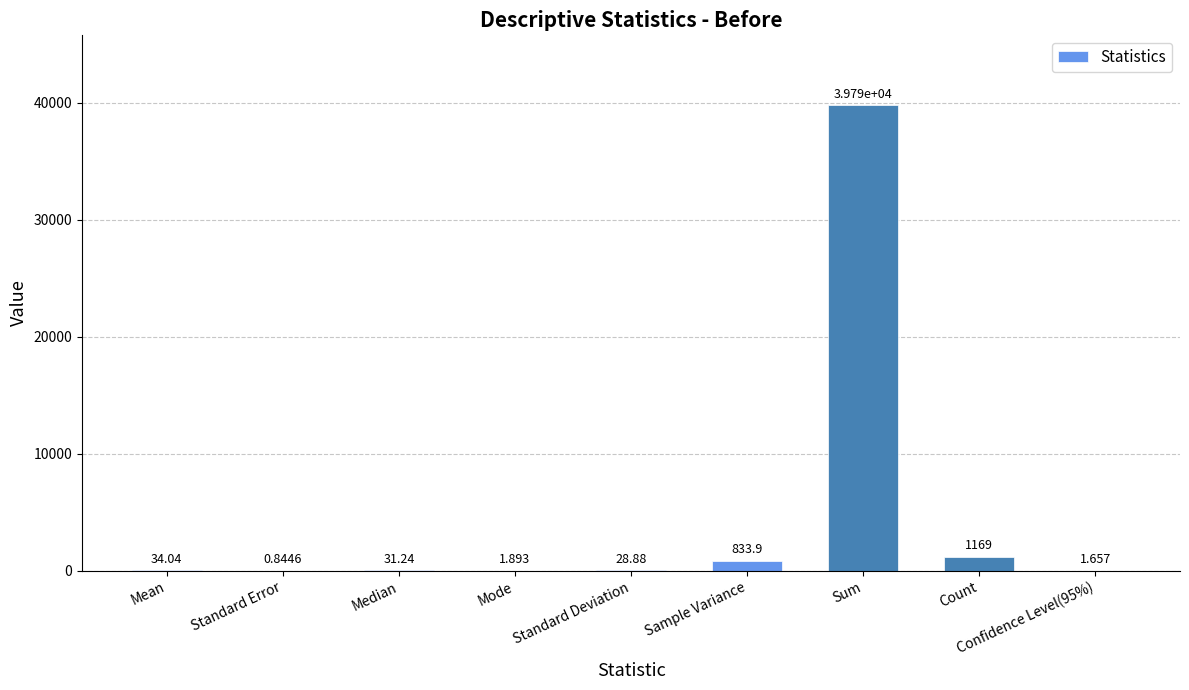

Are the bars grouped side by side (vs. stacked)?

No